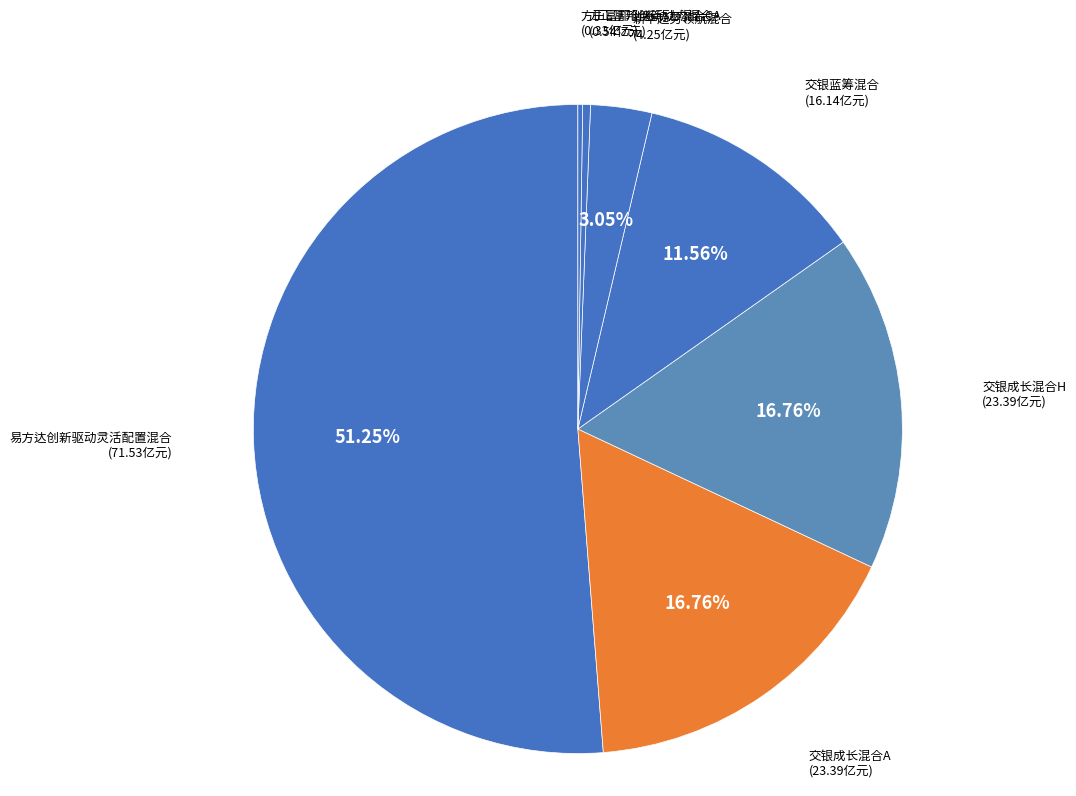

Does 易方达创新驱动灵活配置混合 account for over 50% of the chart?

Yes